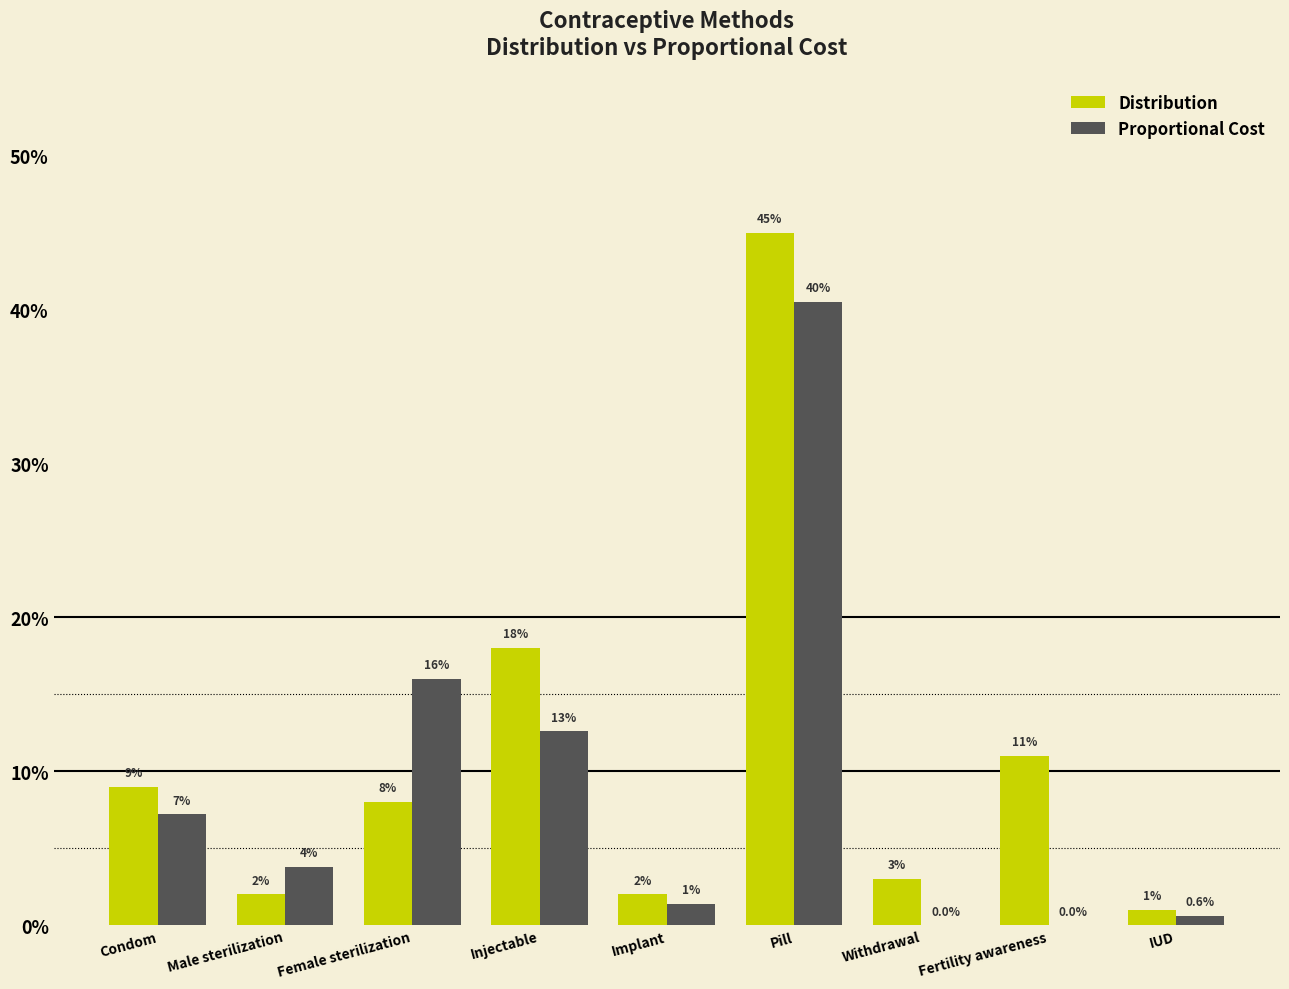

Reading left to right, transcribe all the data shown in this chart.

Distribution: Condom=0.1	Male sterilization=0.0	Female sterilization=0.1	Injectable=0.2	Implant=0.0	Pill=0.5	Withdrawal=0.0	Fertility awareness=0.1	IUD=0.0
Proportional Cost: Condom=0.1	Male sterilization=0.0	Female sterilization=0.2	Injectable=0.1	Implant=0.0	Pill=0.4	Withdrawal=0.0	Fertility awareness=0.0	IUD=0.0